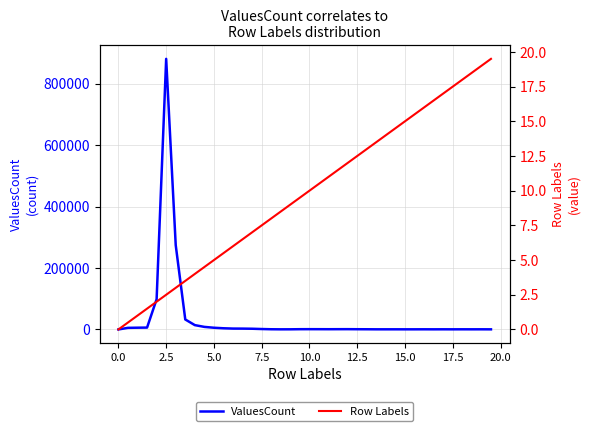

What is the average value of the Row Labels series?

9.8